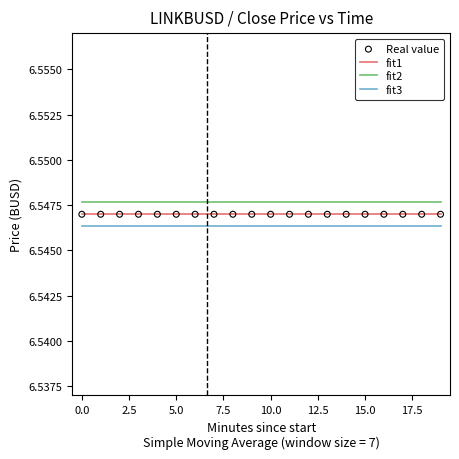

True or false: fit1 and fit2 cross at least once.

False